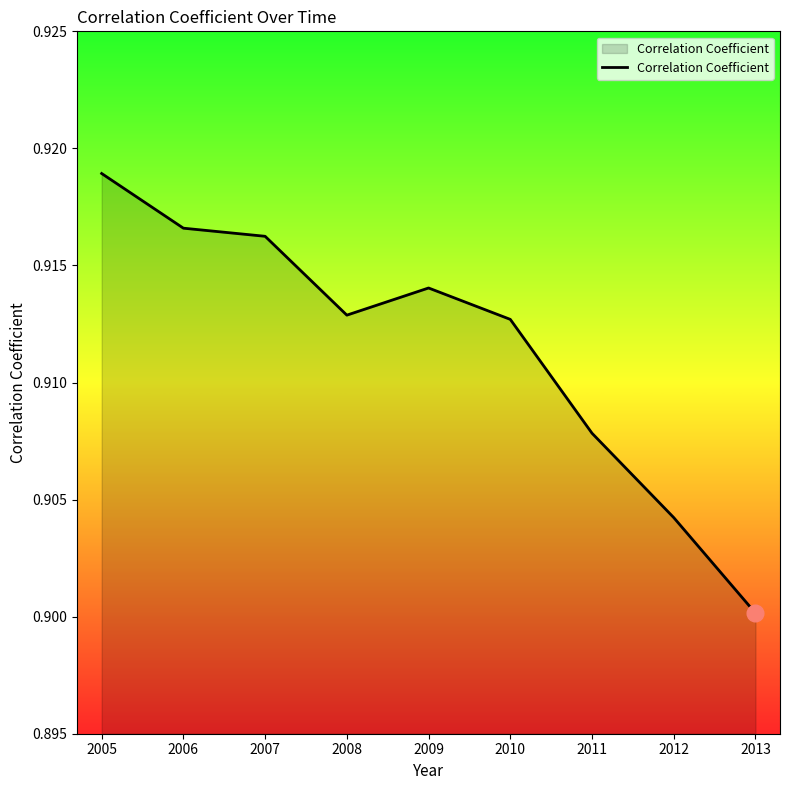

At which category does the chart reach its peak across all series?

2005